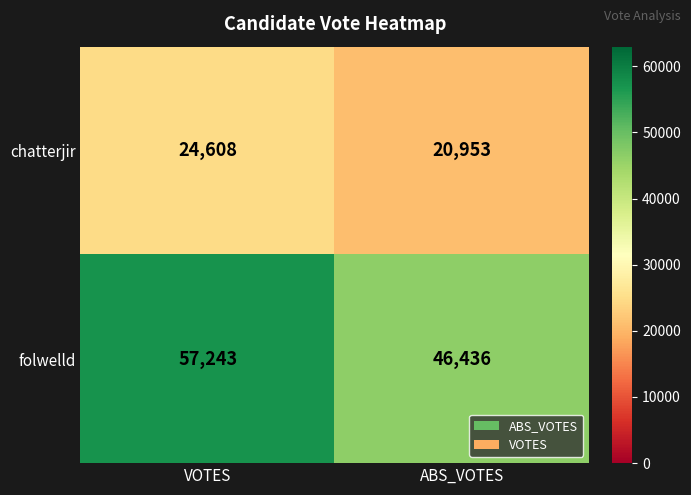

What is the minimum value shown in the chart?

20953